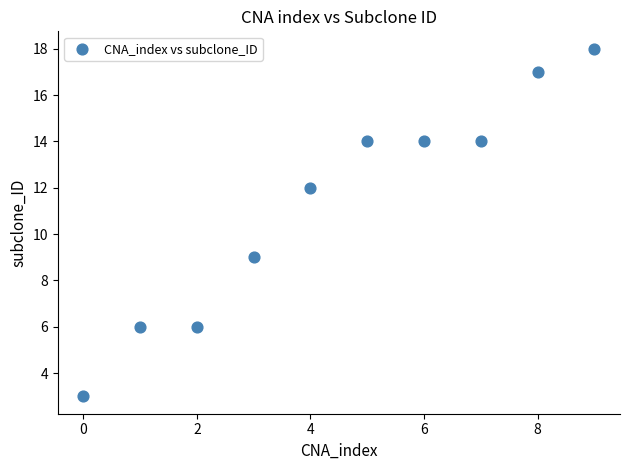

What Y value in the scatter plot is closest to 10?

9